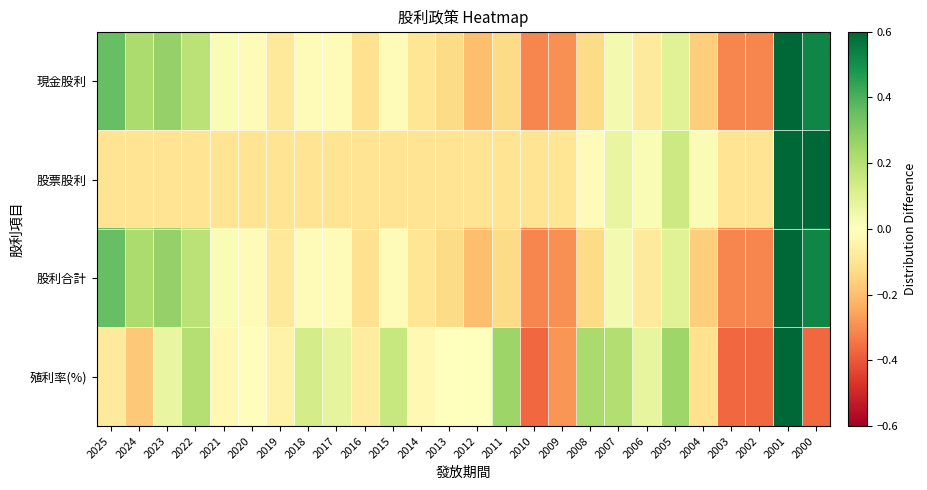

Which series changed the most between 2019 and 2018?

殖利率(%)